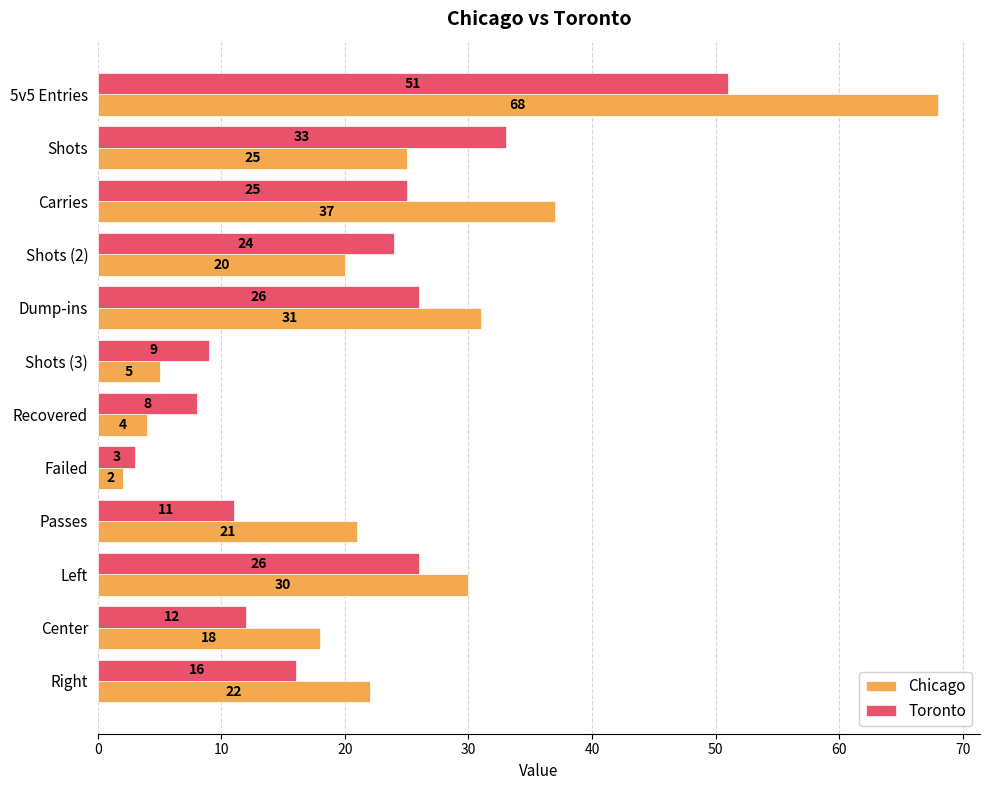

What is the difference between the Toronto values at Left and Recovered?

18